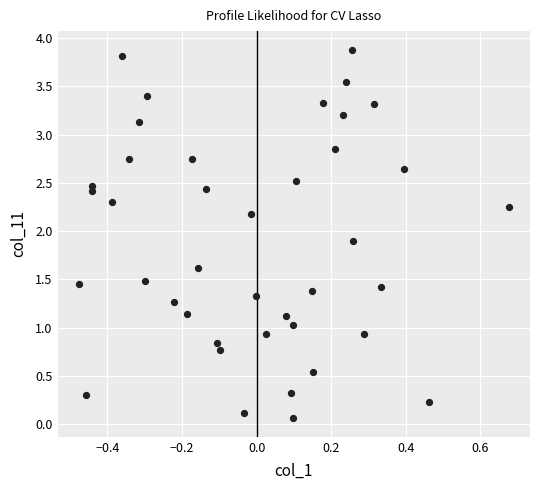

What is the range of Y values (max minus min)?

3.8